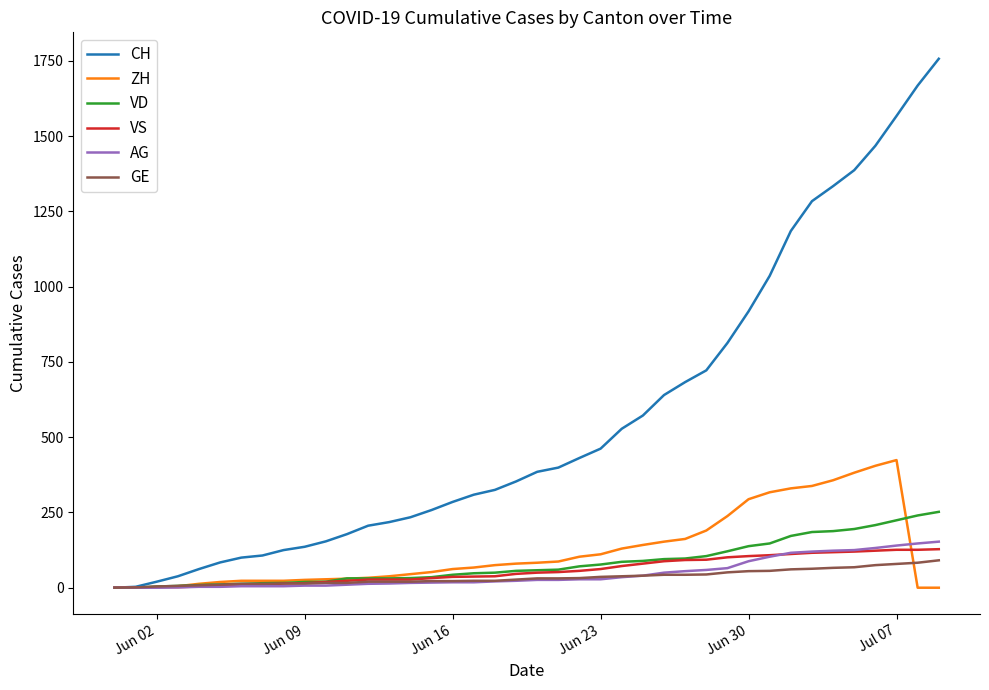

What is the maximum value shown in the chart?

1757